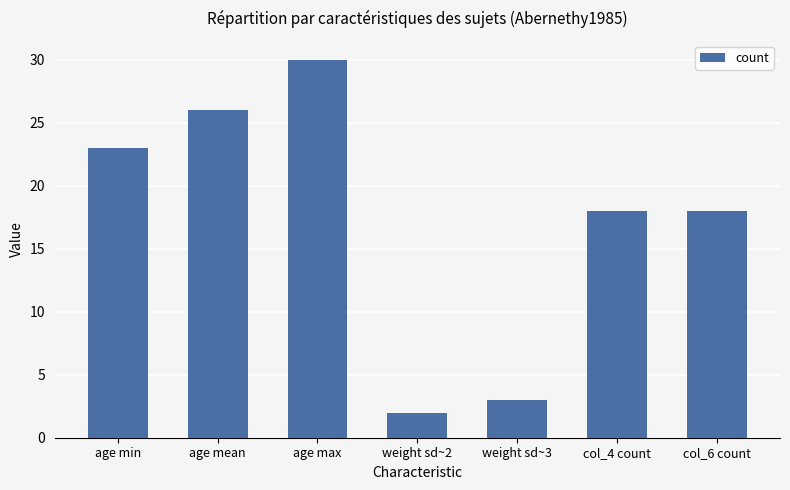

Are the bars horizontal?

No